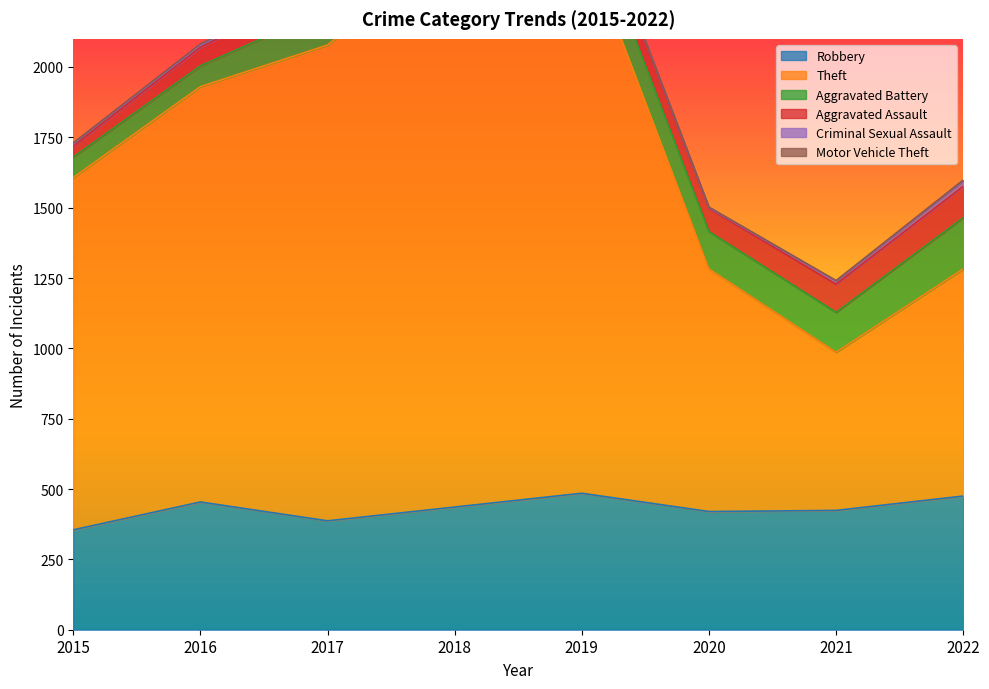

True or false: Robbery and Aggravated Battery cross at least once.

False